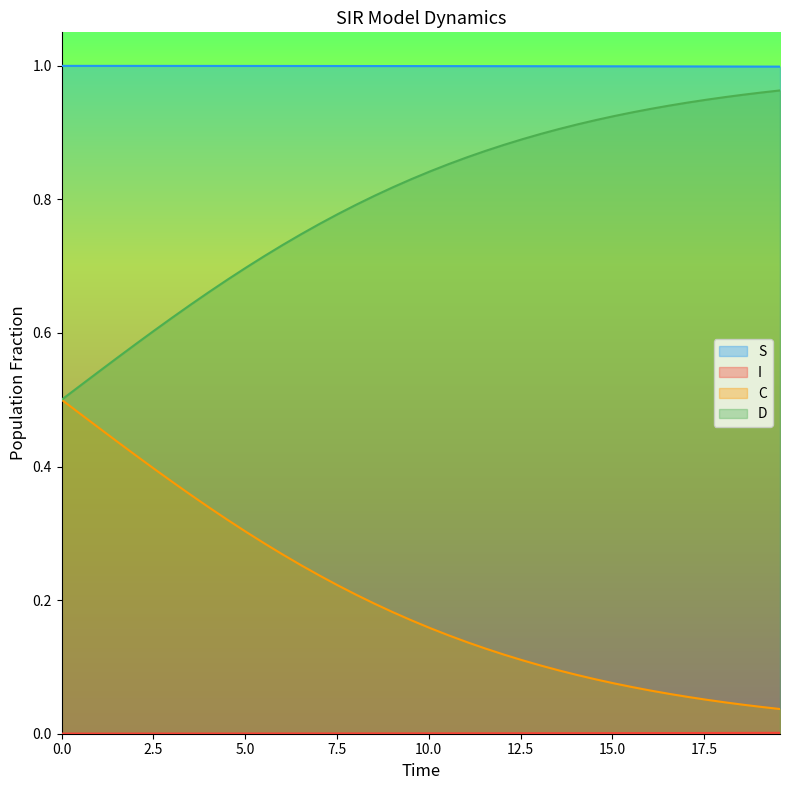

True or false: S and D intersect in this chart.

False